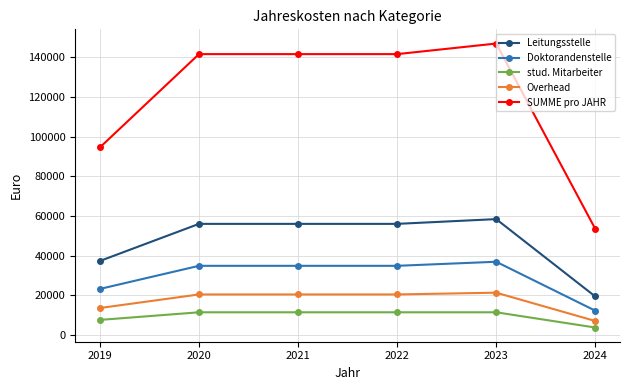

True or false: Leitungsstelle and Doktorandenstelle cross at least once.

False